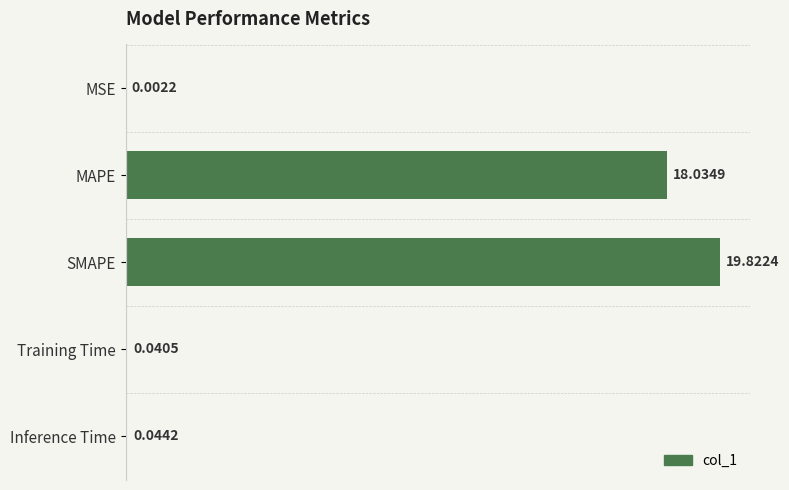

Which has a higher value, SMAPE or Inference Time?

SMAPE